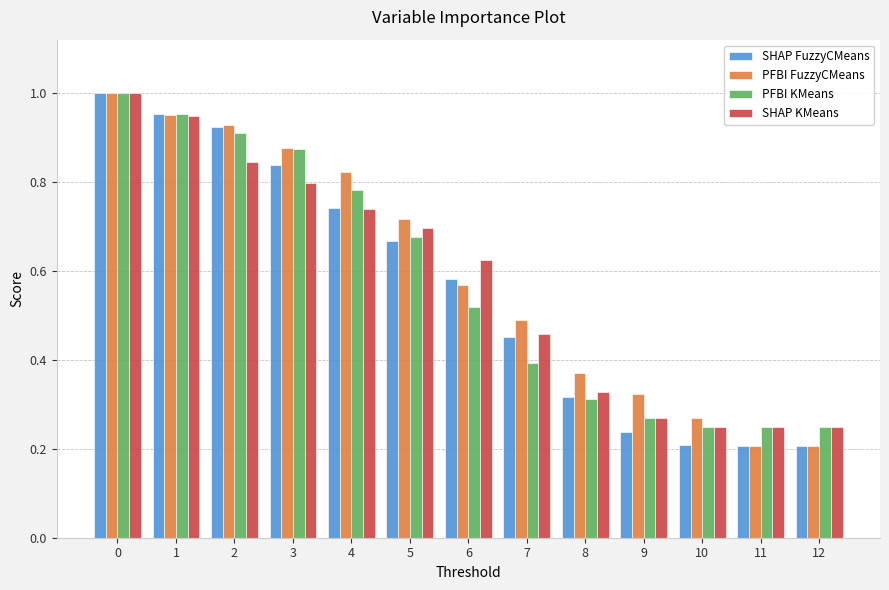

Is it true that SHAP KMeans equals 1.6 at 1?

False